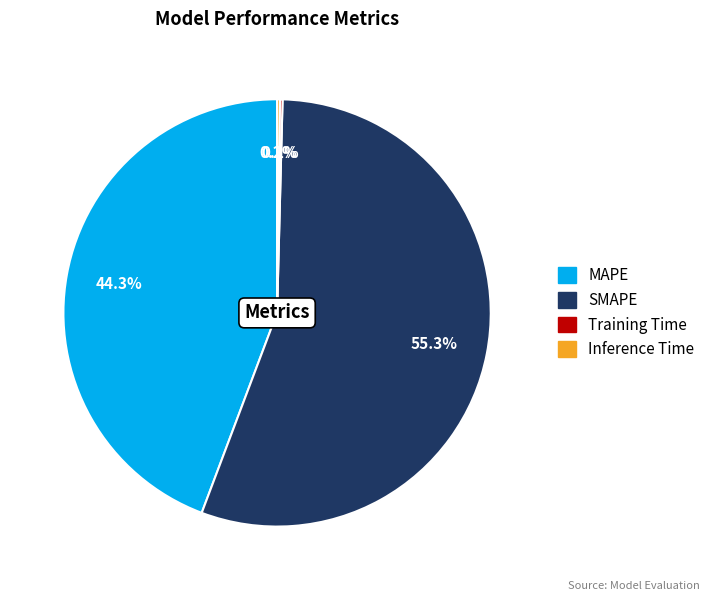

To the nearest percent, what portion does MAPE represent?

44%